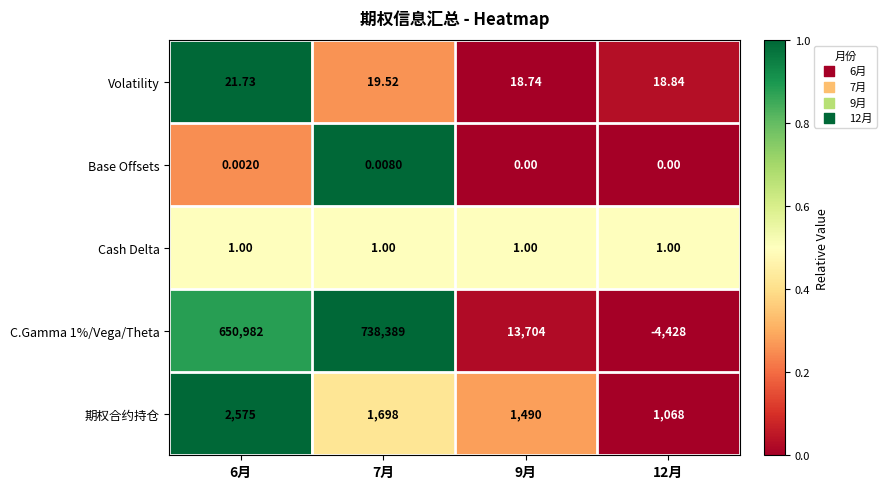

Which series has the largest total across all categories?

C.Gamma 1%/Vega/Theta